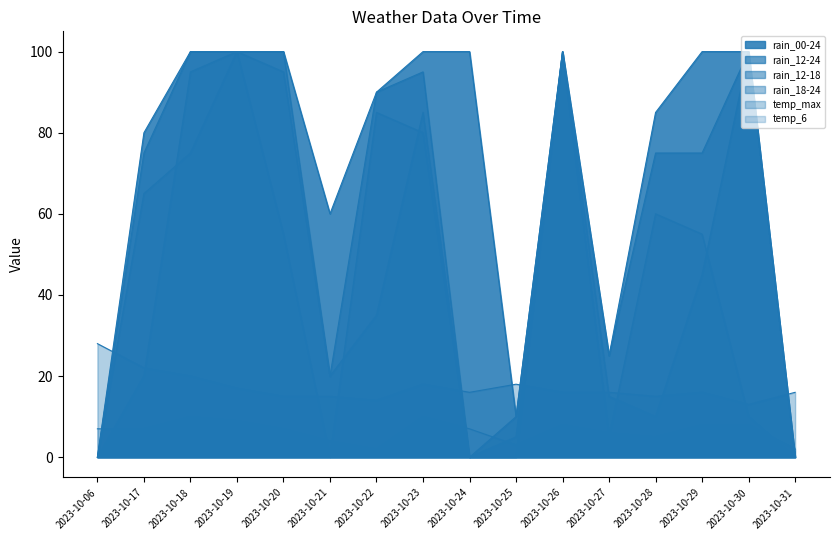

At which category does temp_max reach its first local peak?

2023-10-23